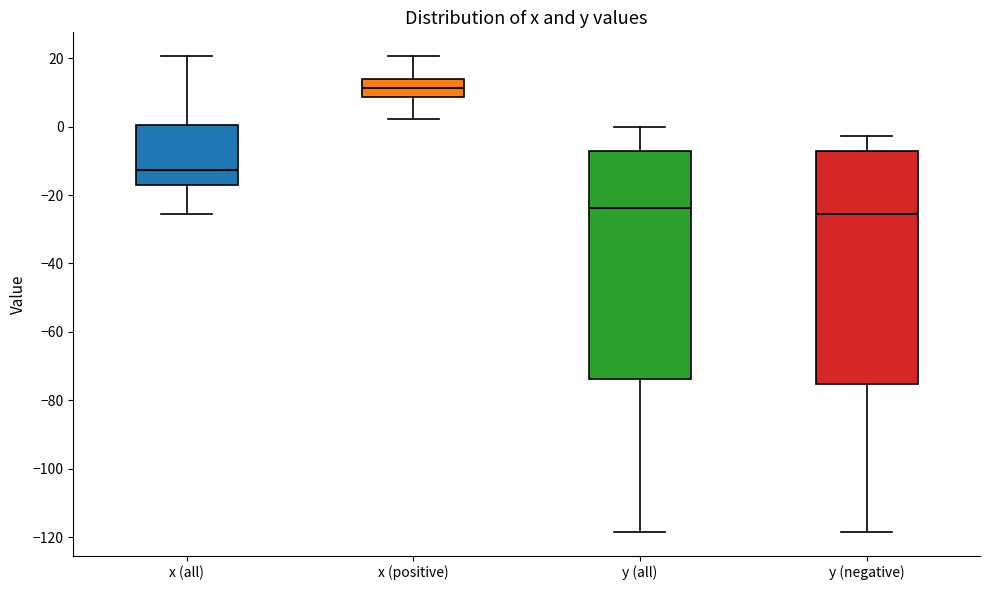

Reading left to right, read every box against the y-axis: the position of its median line, the range the box covers, and the ends of its whiskers. The values are not printed on the chart, so give them approximately, as read against the axis.

x (all): median -12, box -18 to 0, whiskers -26 to 20
x (positive): median 12, box 8 to 14, whiskers 2 to 20
y (all): median -24, box -74 to -8, whiskers -118 to 0
y (negative): median -26, box -76 to -8, whiskers -118 to -2